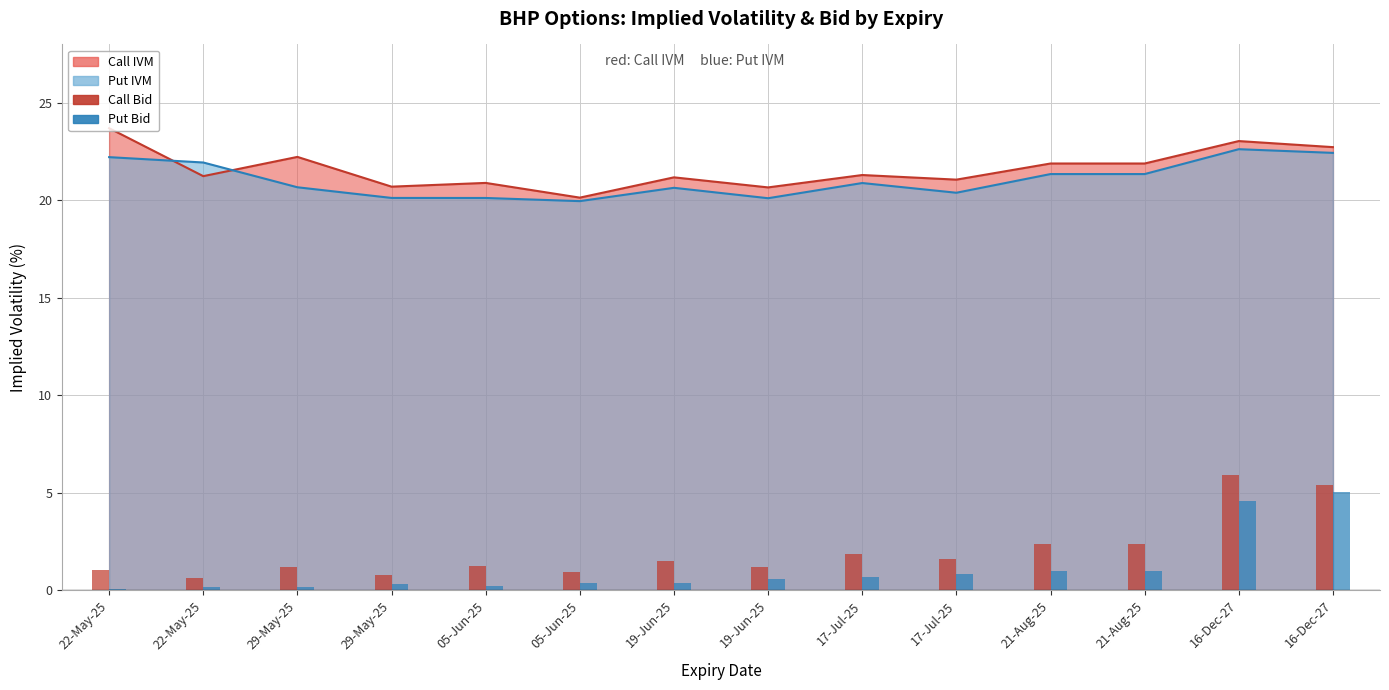

Where does the Call Bid series first go above 1?

22-May-25